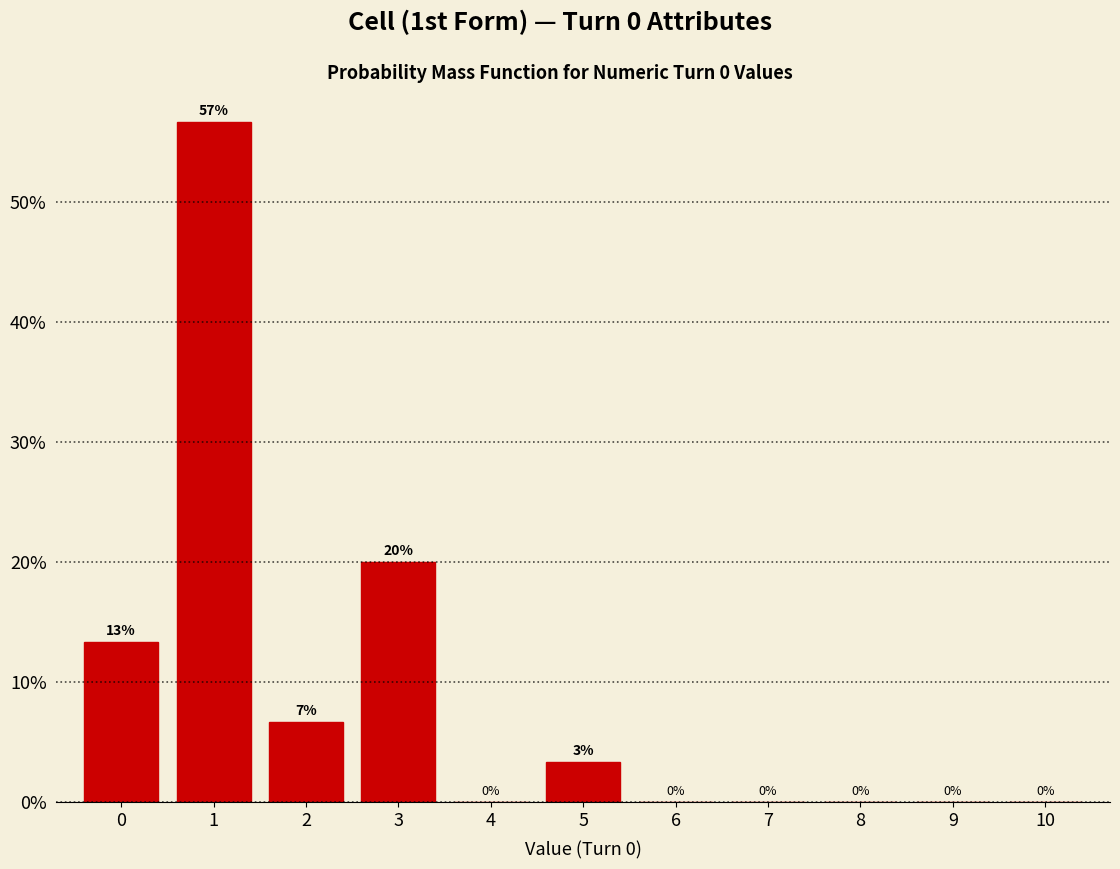

Which range on the x-axis has the tallest bar?

0.5 to 1.5